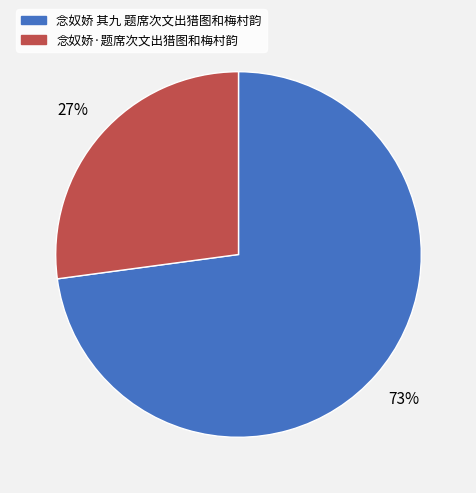

To the nearest percent, what portion does 念奴娇 其九 题席次文出猎图和梅村韵 represent?

73%